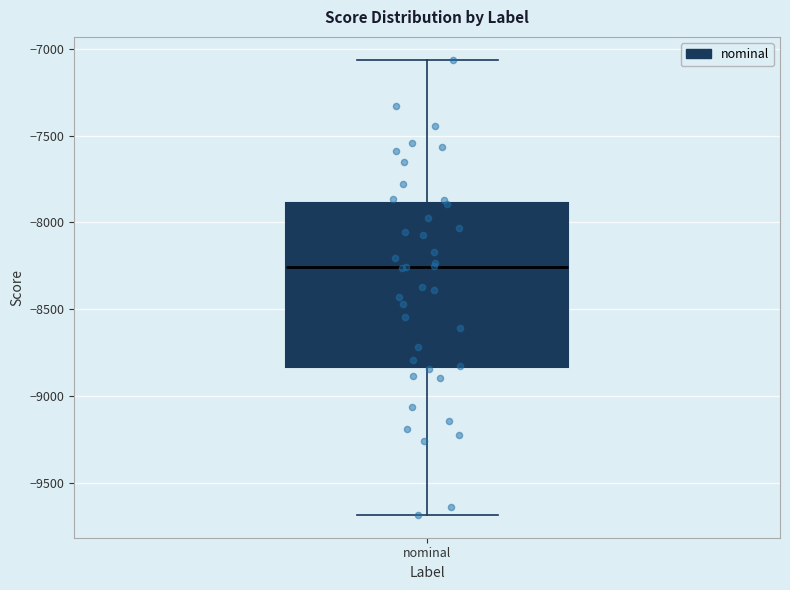

Read this box plot against the y-axis: the position of the median line, the range covered by the box, and the ends of both whiskers. The values are not printed on the chart, so give them approximately, as read against the axis.

median -8250, box -8850 to -7900, whiskers -9700 to -7050